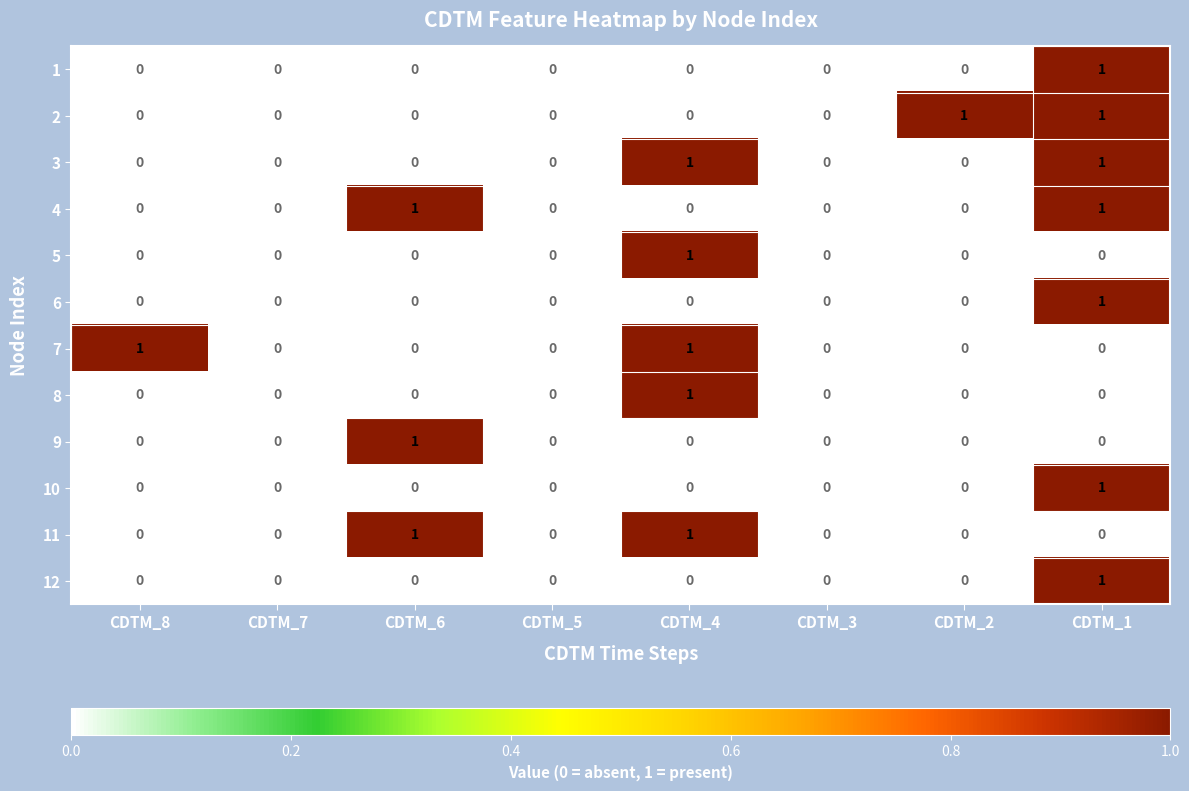

At which label does 8 reach its peak?

CDTM_4